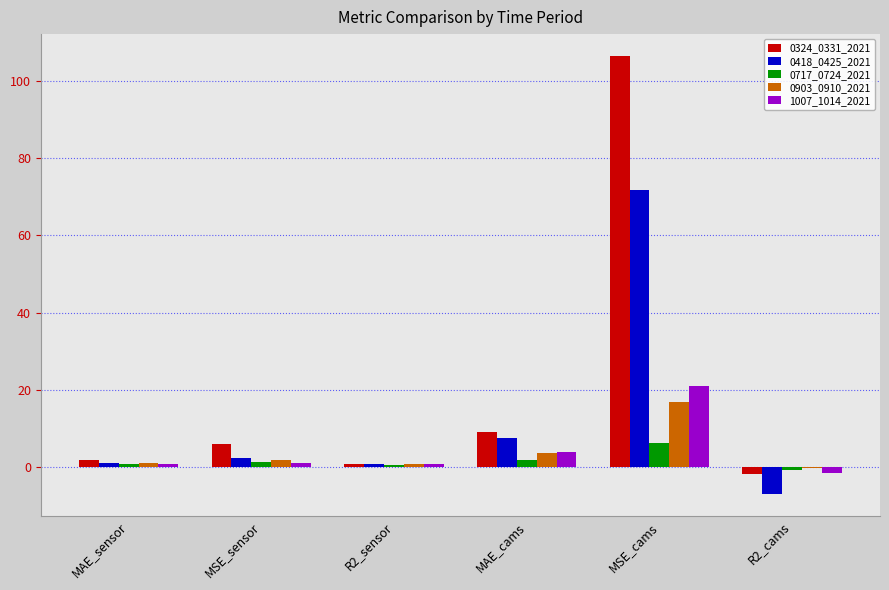

Which category has the highest value in the 0418_0425_2021 series?

MSE_cams